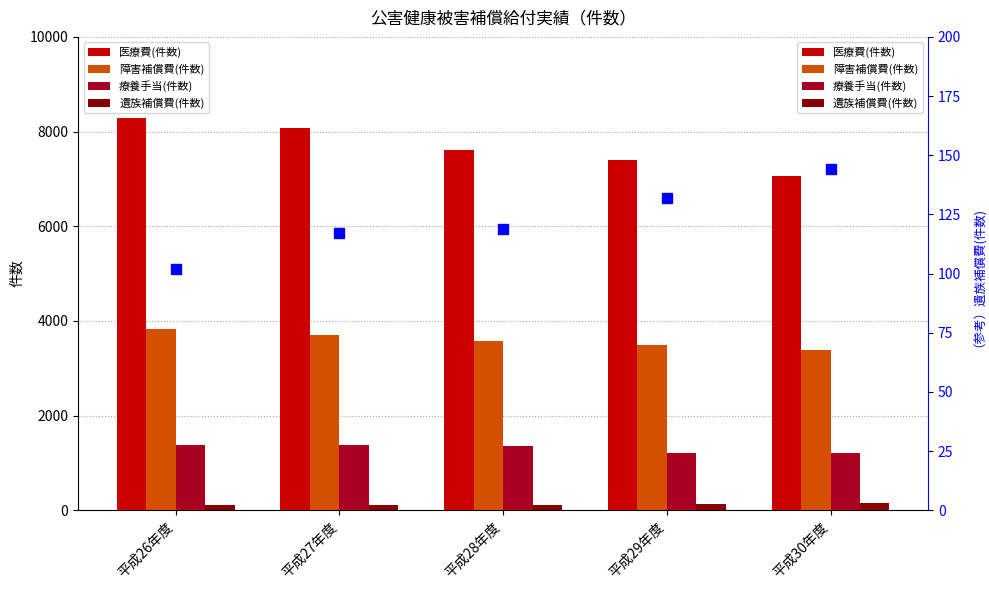

What is the total value across all series at 平成26年度?

13580